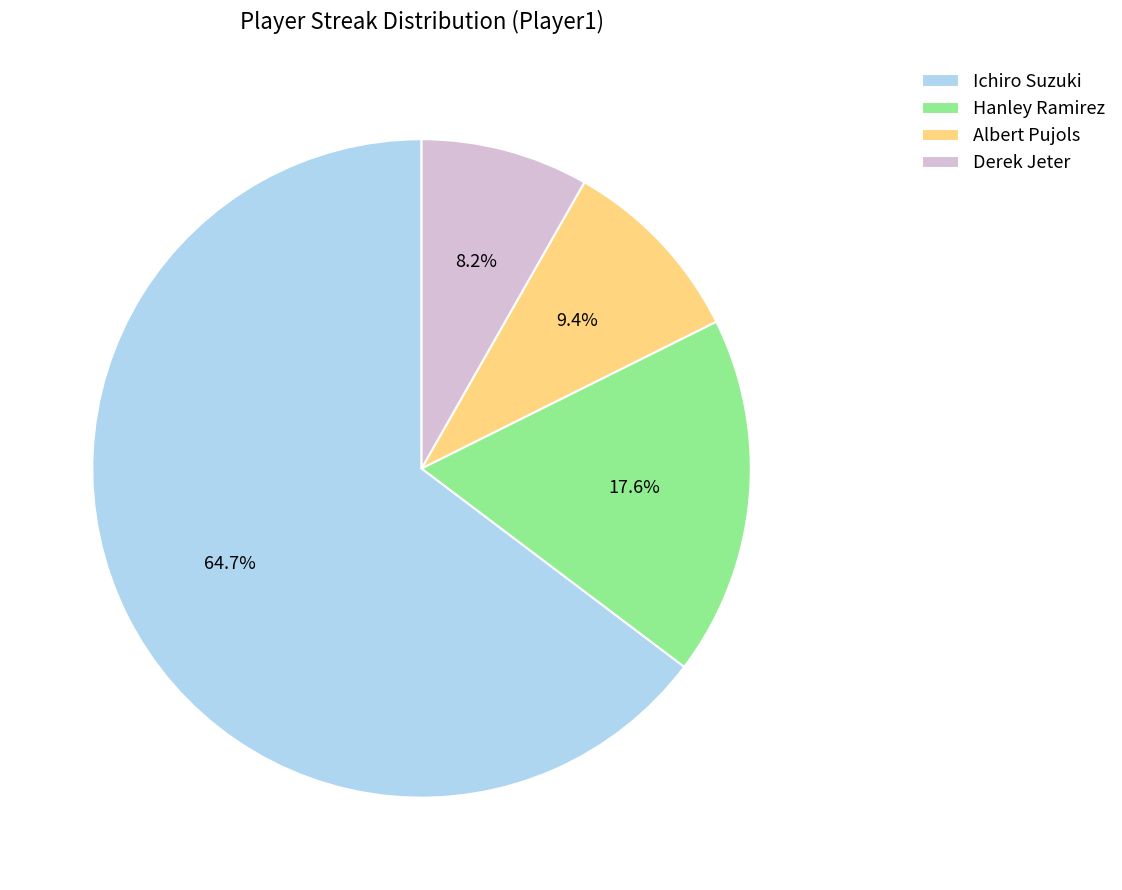

Do Derek Jeter and Ichiro Suzuki together represent more than half of the pie?

Yes